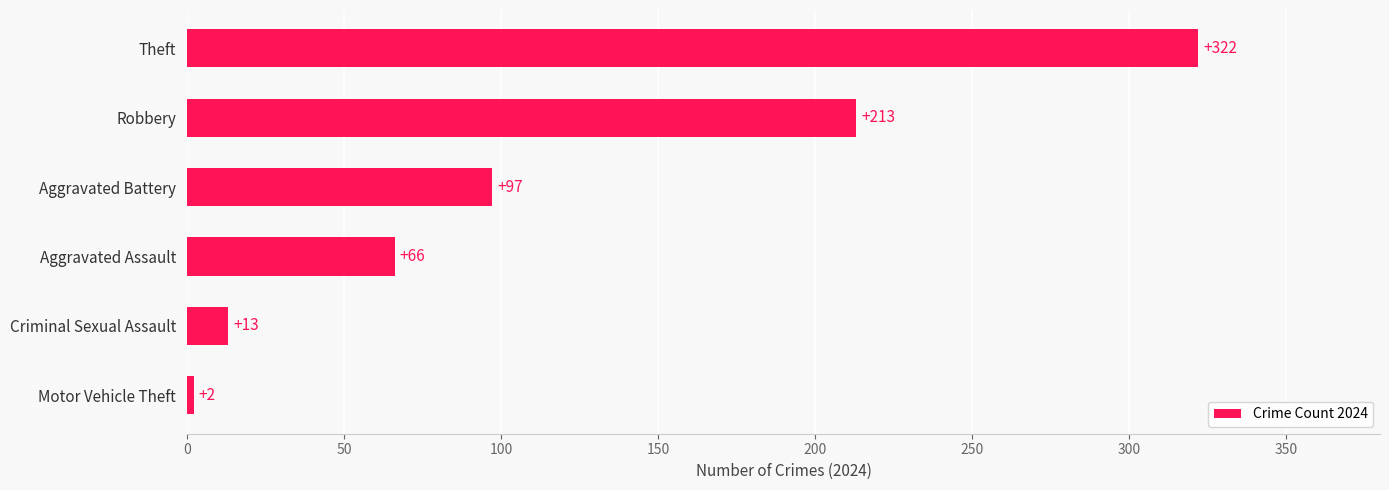

What is the sum of all values?

713